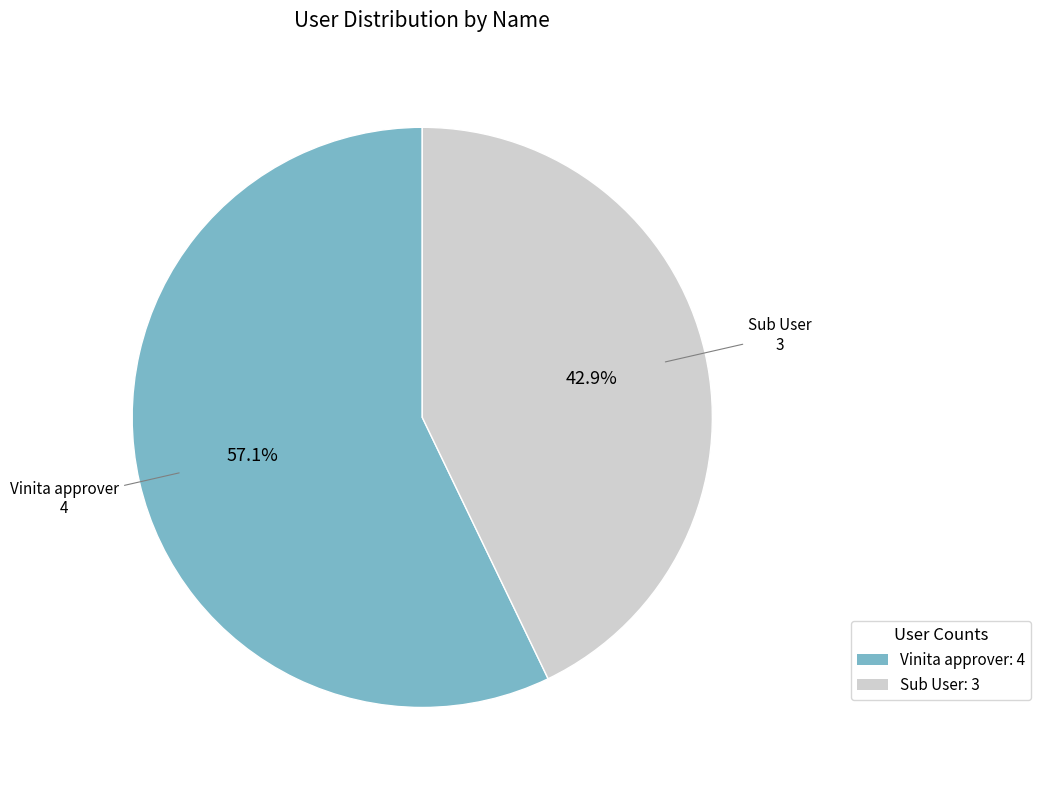

Count the number of slices in the pie.

2